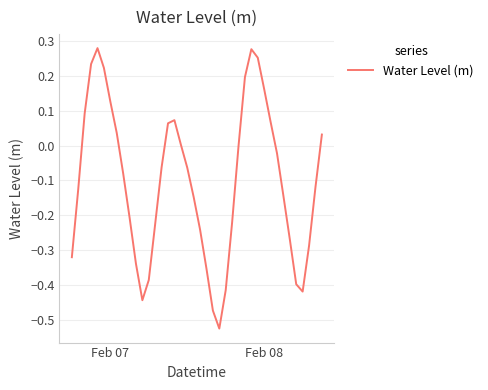

Does the chart have visible grid lines?

Yes